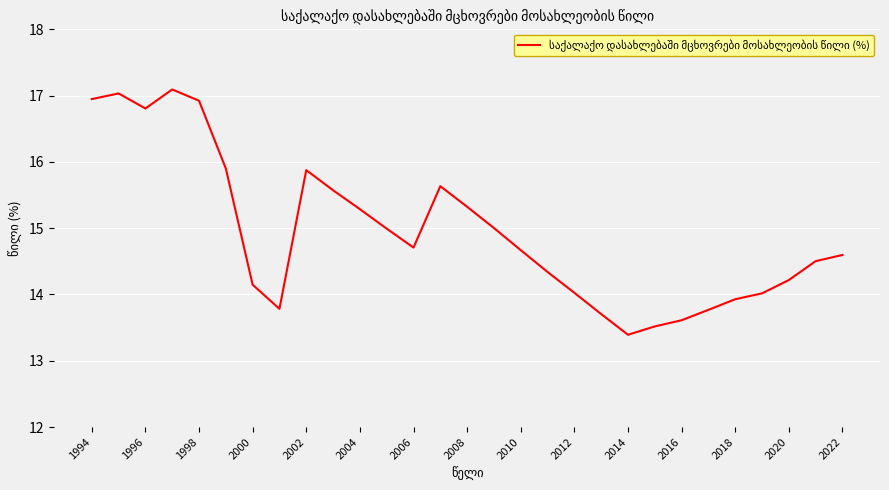

What is the greatest value displayed?

17.1